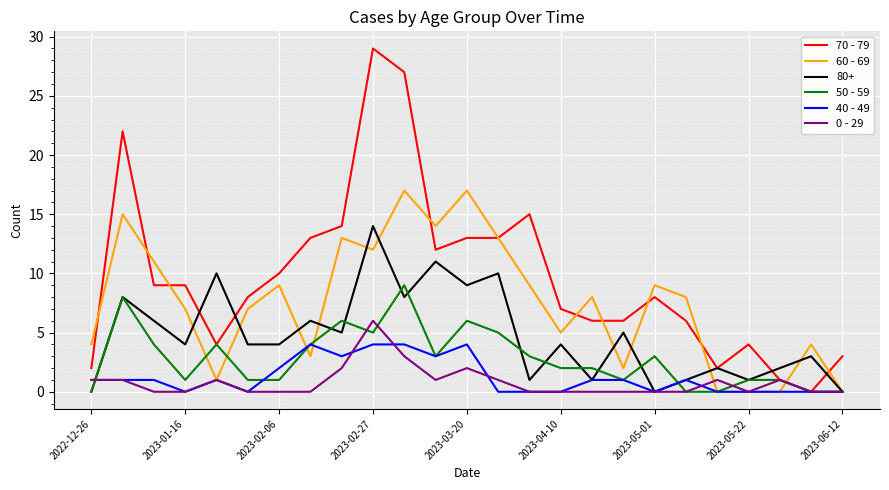

Rank the series by their maximum value, from lowest to highest.

40 - 49, 0 - 29, 50 - 59, 80+, 60 - 69, 70 - 79